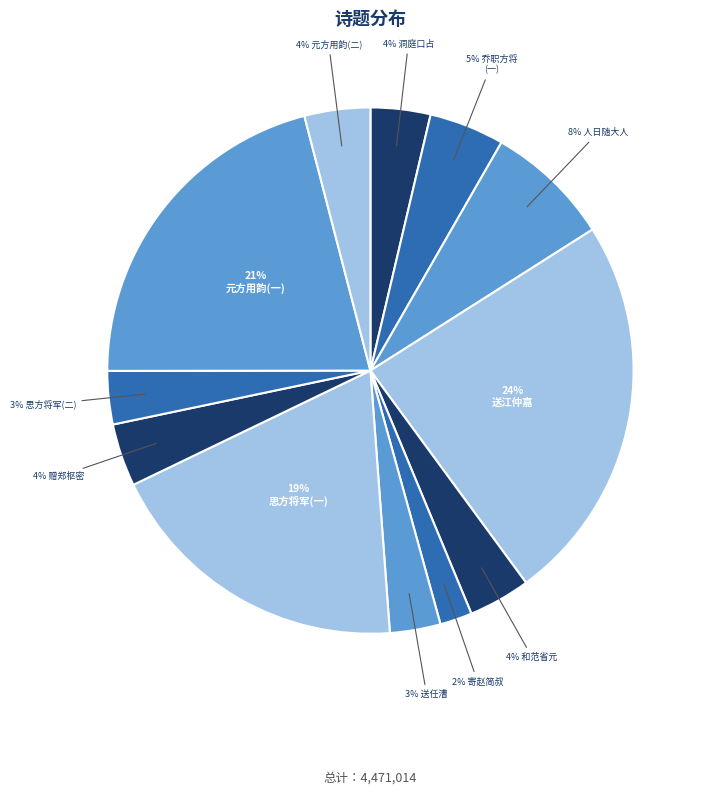

How many slices are in this pie chart?

12